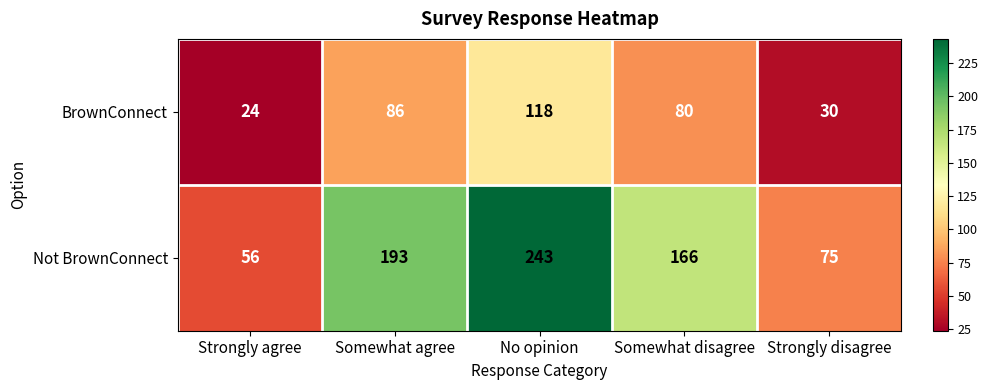

Reading left to right, list all the values displayed in this chart.

BrownConnect: Strongly agree=24	Somewhat agree=86	No opinion=118	Somewhat disagree=80	Strongly disagree=30
Not BrownConnect: Strongly agree=56	Somewhat agree=193	No opinion=243	Somewhat disagree=166	Strongly disagree=75